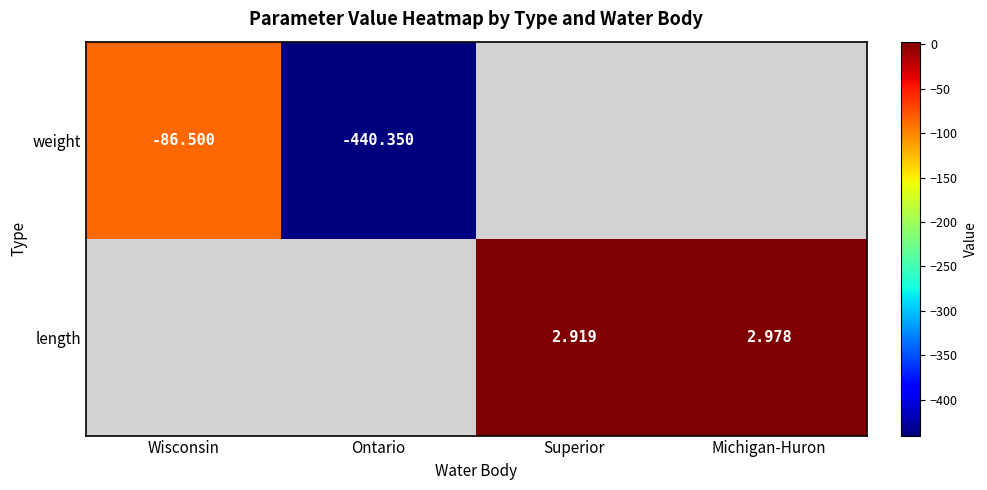

Which series has the largest range (max minus min)?

weight